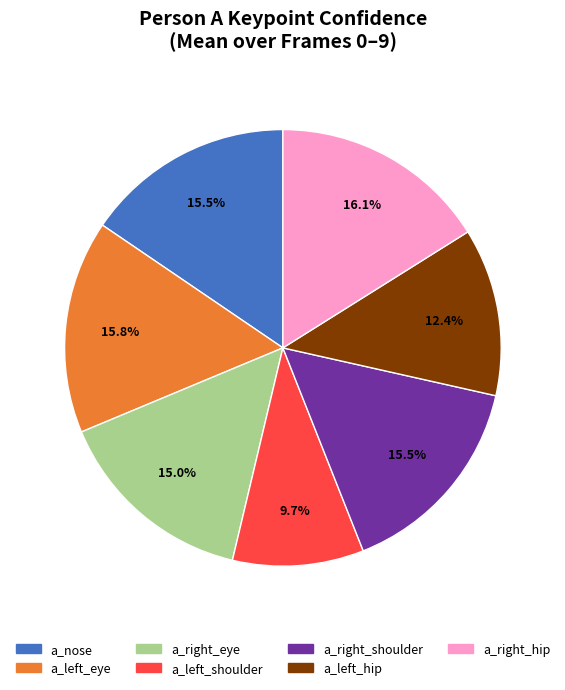

Does any single category account for the majority?

No